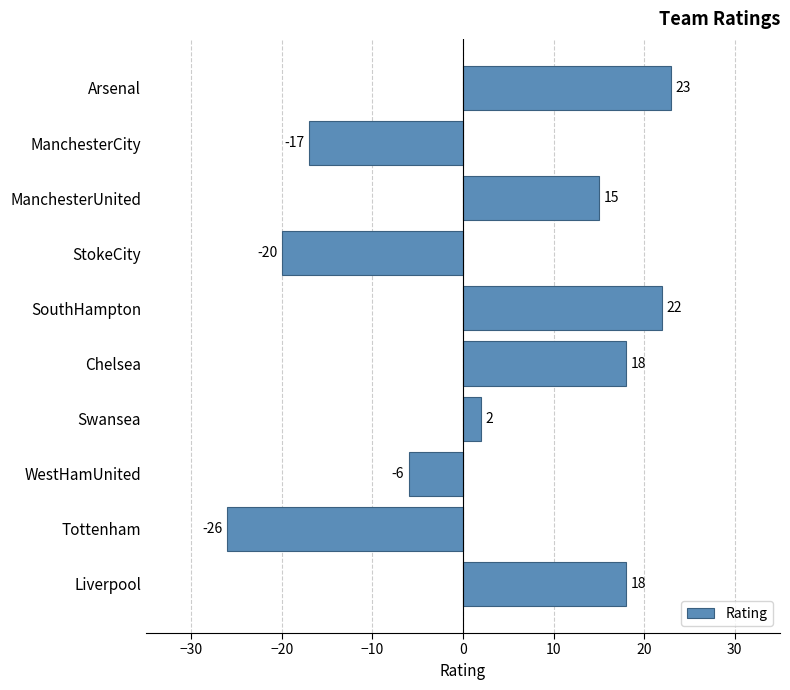

At which label is the value closest to -1?

Swansea